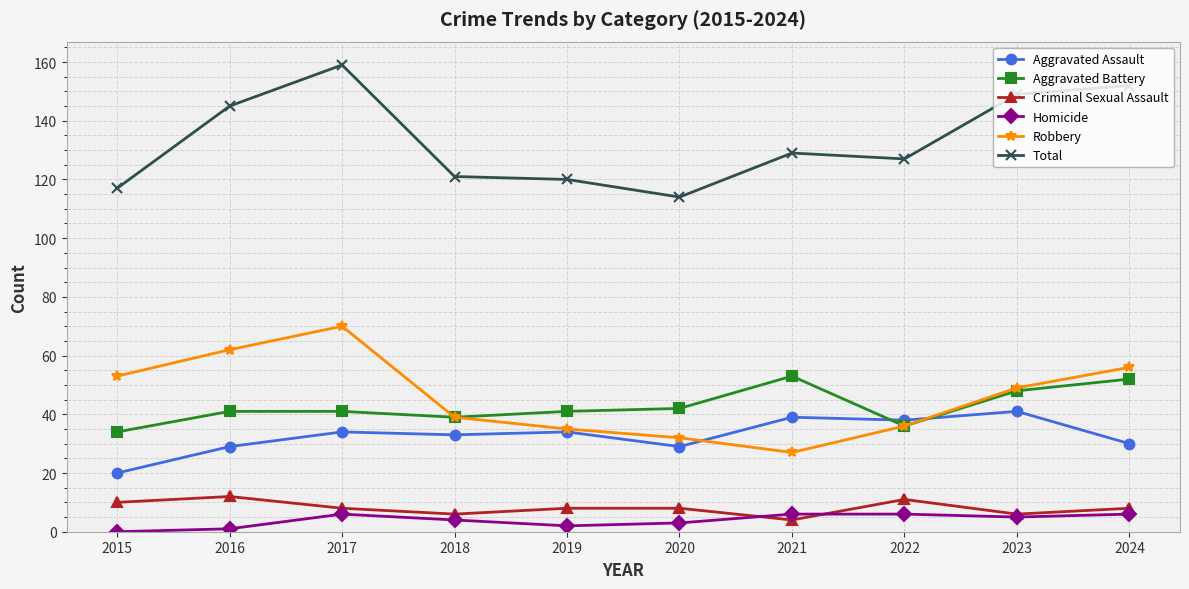

True or false: Homicide and Total cross at least once.

False